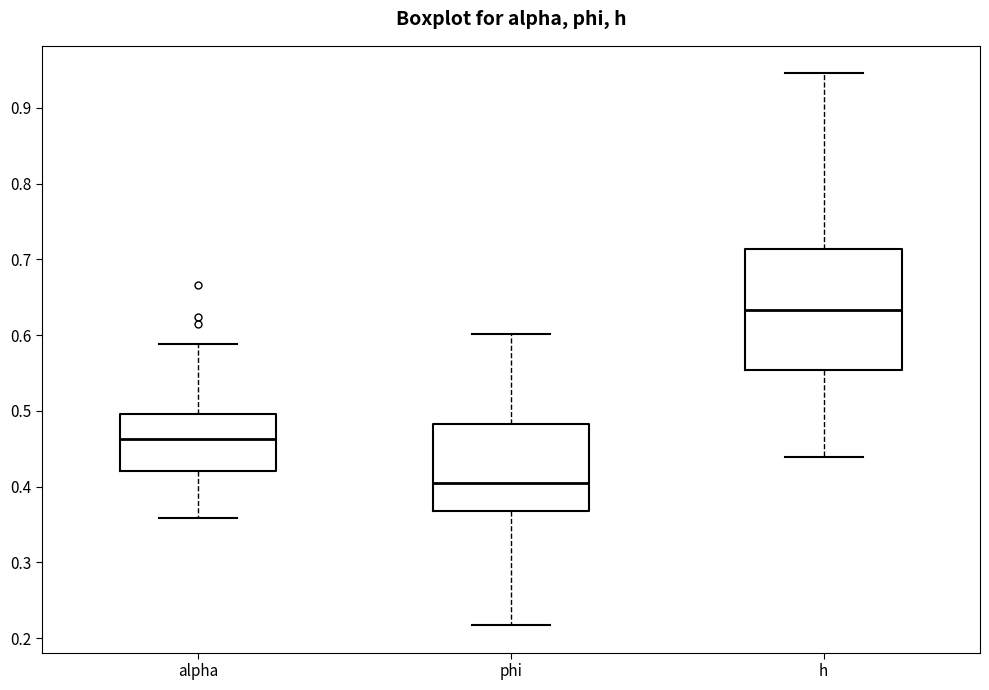

Which box's median line is the lowest?

phi